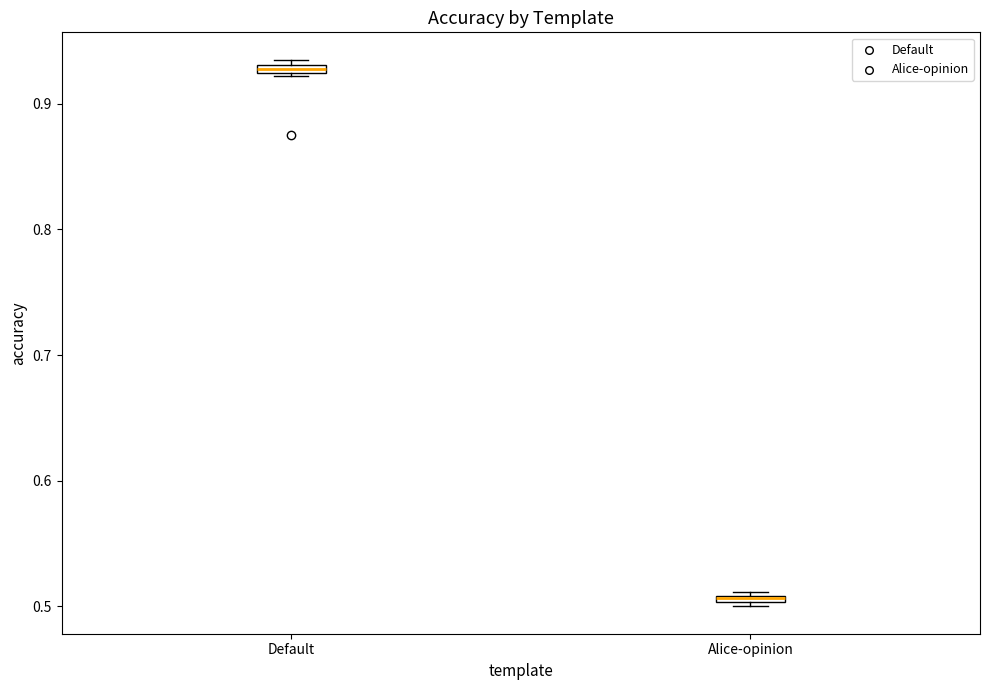

Where is the upper edge of the box for Alice-opinion on the y-axis? The values are not printed on the chart, so give them approximately, as read against the axis.

0.51